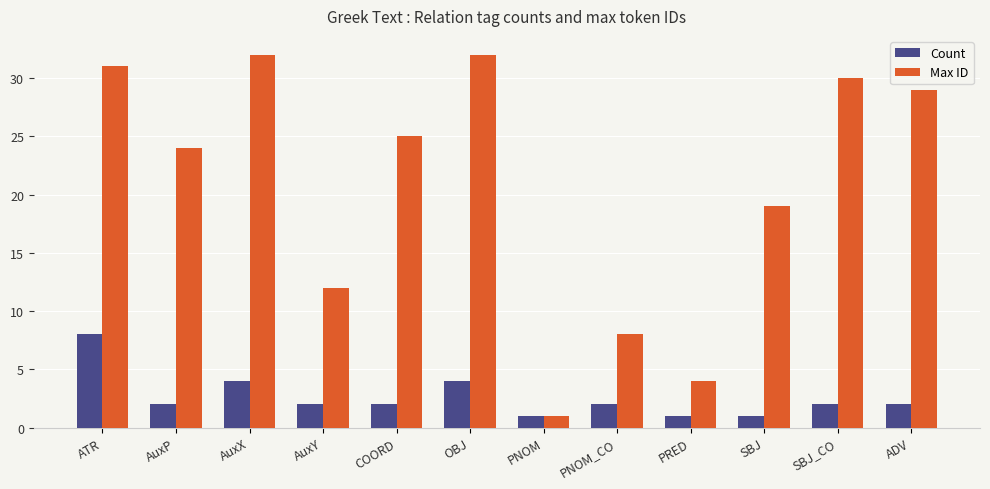

Reading left to right, what are all the values shown in this chart?

Count: 8	2	4	2	2	4	1	2	1	1	2	2
Max ID: 31	24	32	12	25	32	1	8	4	19	30	29